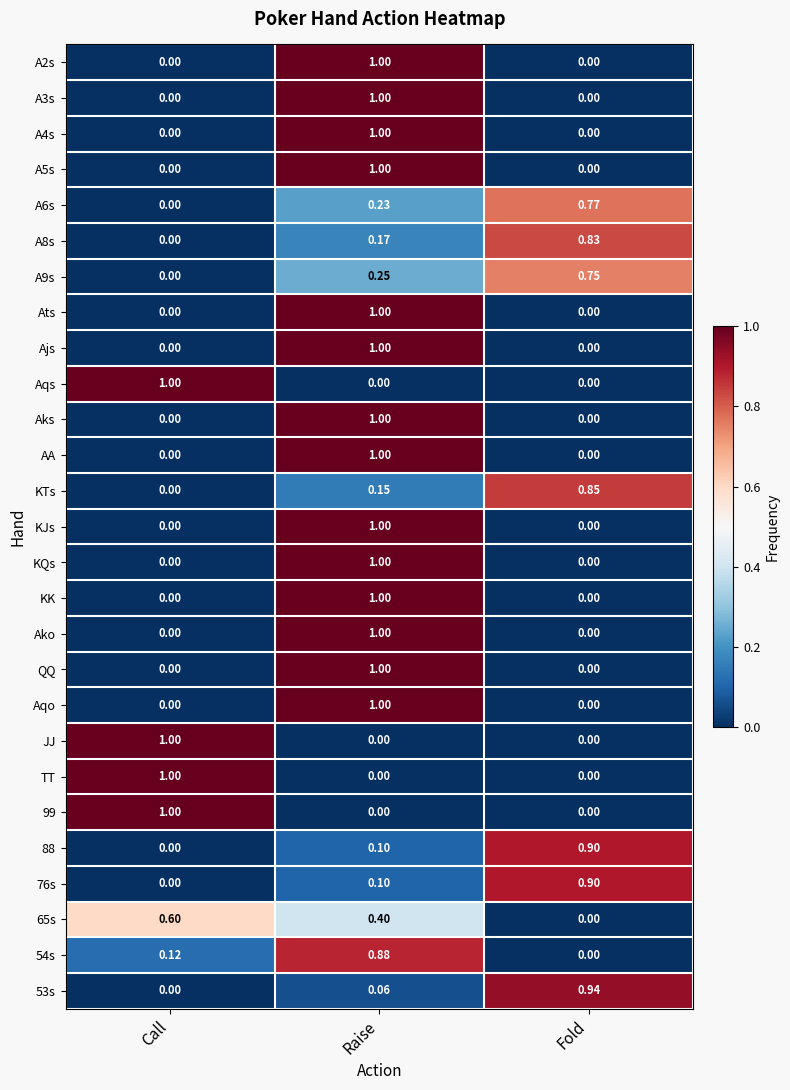

At which category is the sum across all series the highest?

Raise